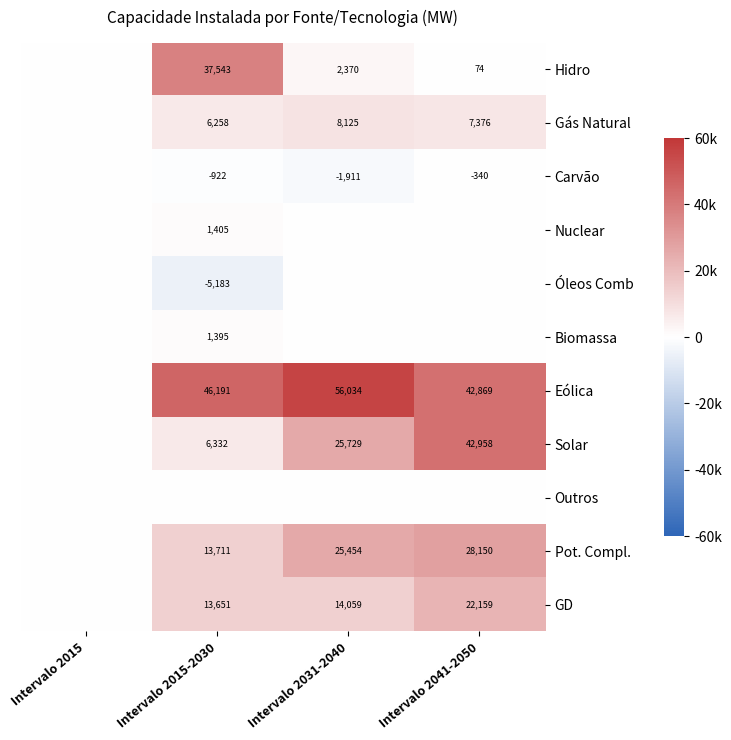

Is it true that Hidro equals 74 at Intervalo 2041-2050?

True